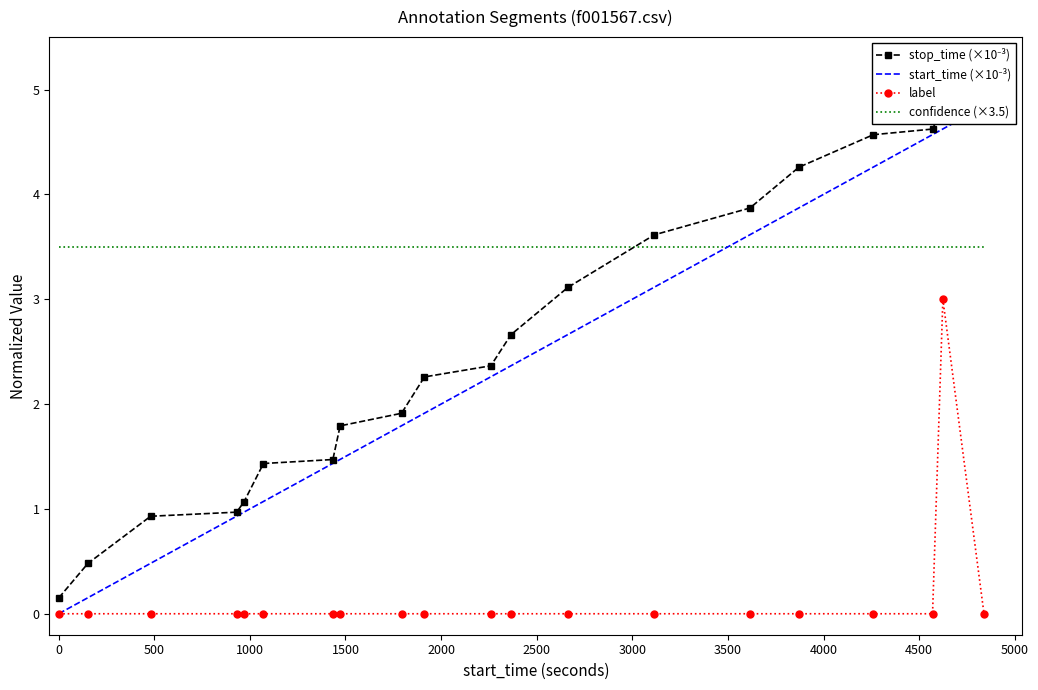

True or false: confidence (×3.5) and label intersect in this chart.

False